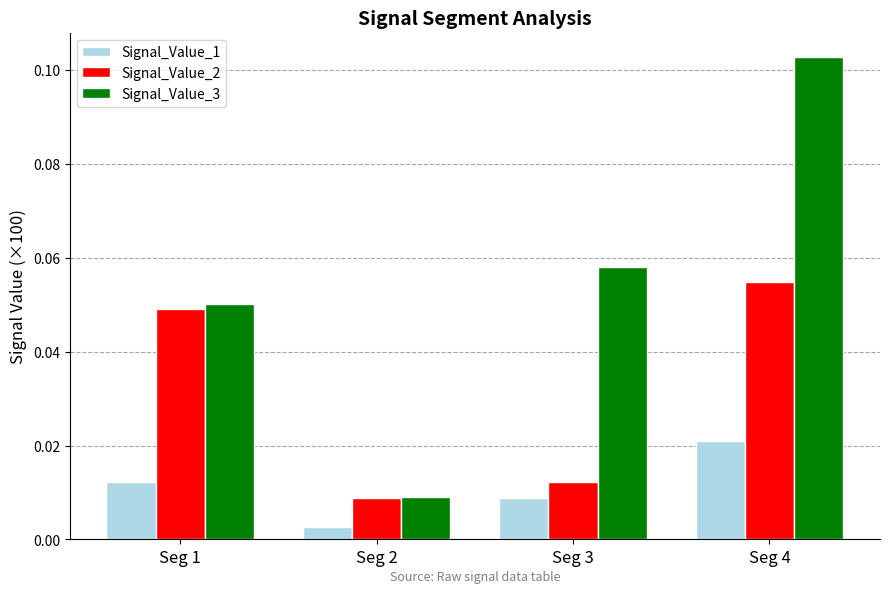

At which label is Signal_Value_1 closest to 0?

Seg 2